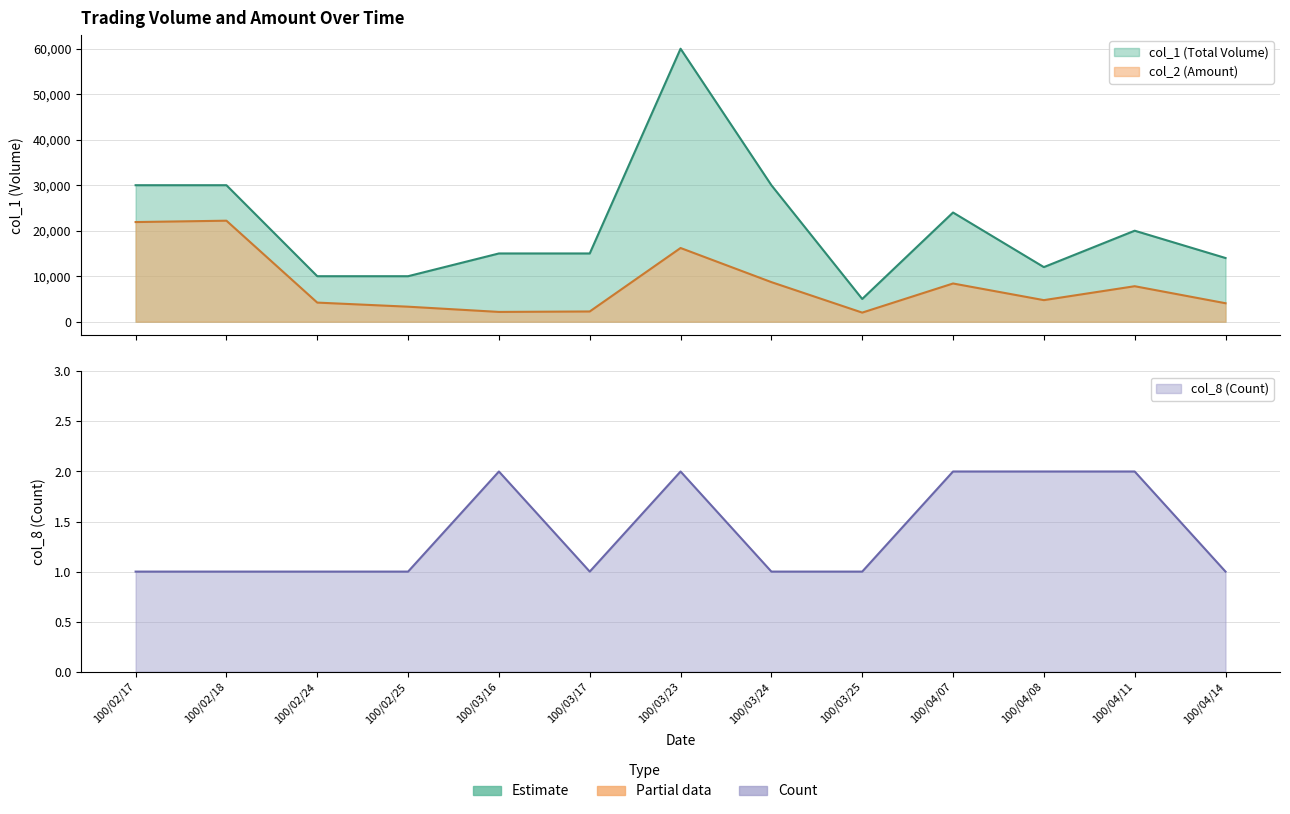

Is it true that col_1 equals 14000 at 100/04/14?

True